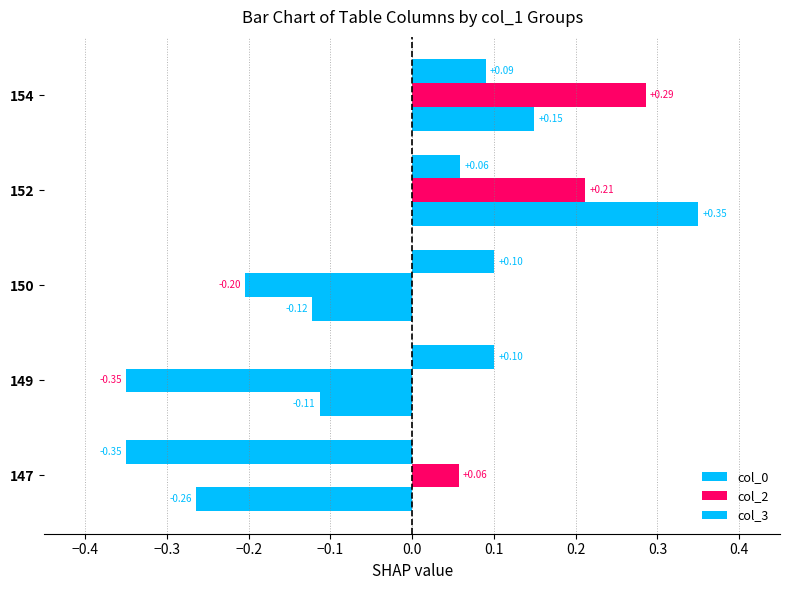

How many values in col_2 are above zero?

3